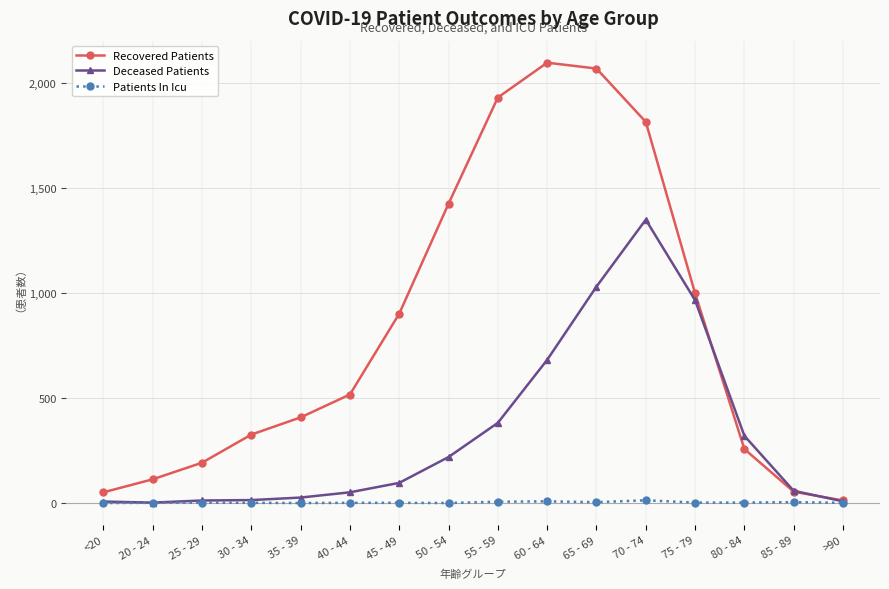

How many data points in Deceased Patients are less than 96?

8